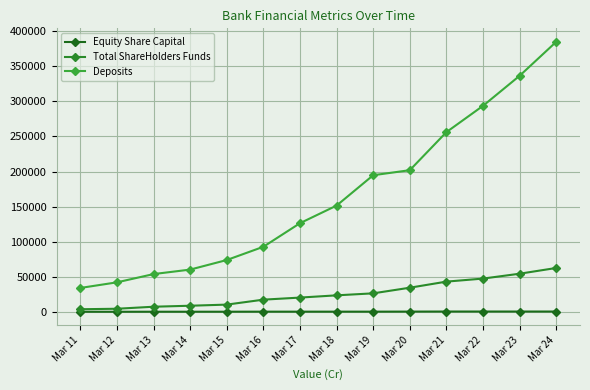

How many data points in Equity Share Capital are above 600?

7